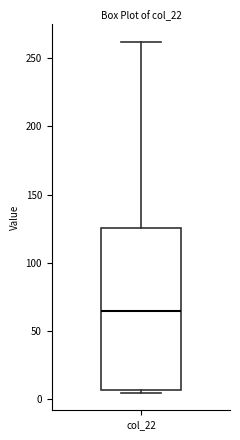

Read this box plot against the y-axis: the position of the median line, the range covered by the box, and the ends of both whiskers. The values are not printed on the chart, so give them approximately, as read against the axis.

median 65, box 5 to 125, whiskers 5 (just below the box's lower edge) to 260